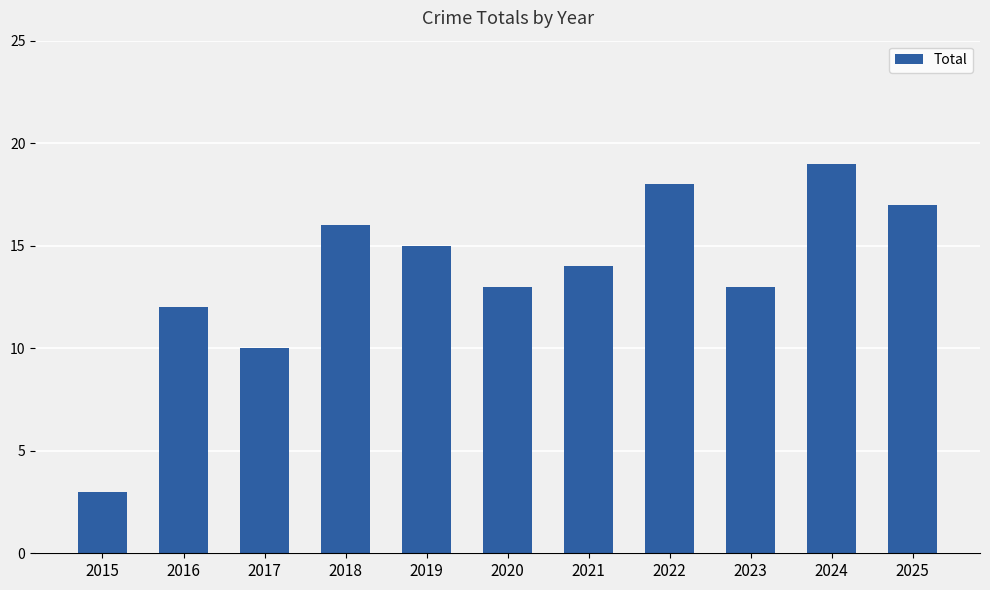

What is the ratio of the value at 2024 to the value at 2015?

6.3